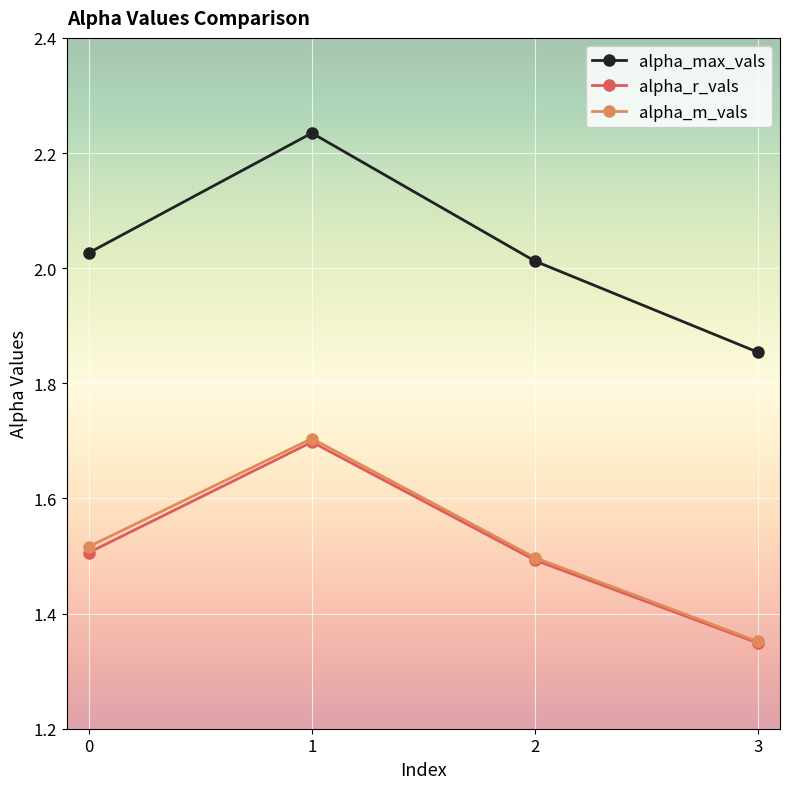

True or false: alpha_r_vals has more than 2 points higher than both neighbors.

False